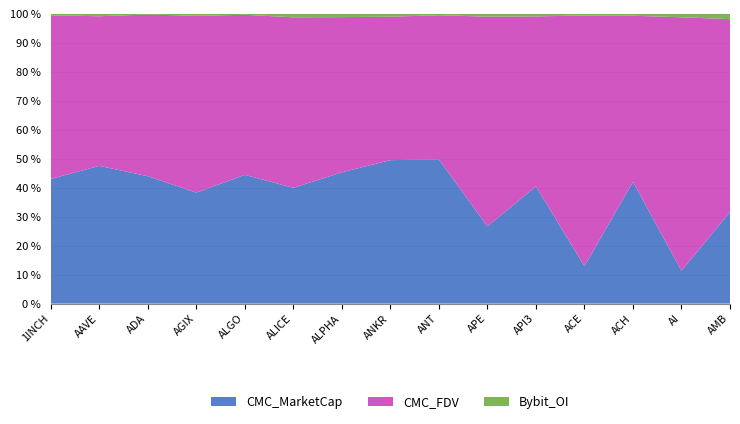

Reading right to left, transcribe all the data shown in this chart.

CMC_MarketCap: 28946741	250807674	160453312	242124420	360659552	646260580	319223640	286653991	107486736	94076922	1601418060	640201197	22211834290	1428093342	523753715
CMC_FDV: 60899734	1929289802	218836995	1620075892	523009434	1753313995	319223640	286653991	127052880	138524967	1990673359	1019032449	28186959405	1550649849	688178811
Bybit_OI: 1663503	25859007	2415826	10104321	7705235	23107397	2982607	5573934	2634564	2769884	11149264	11086732	103716083	24525155	5663973